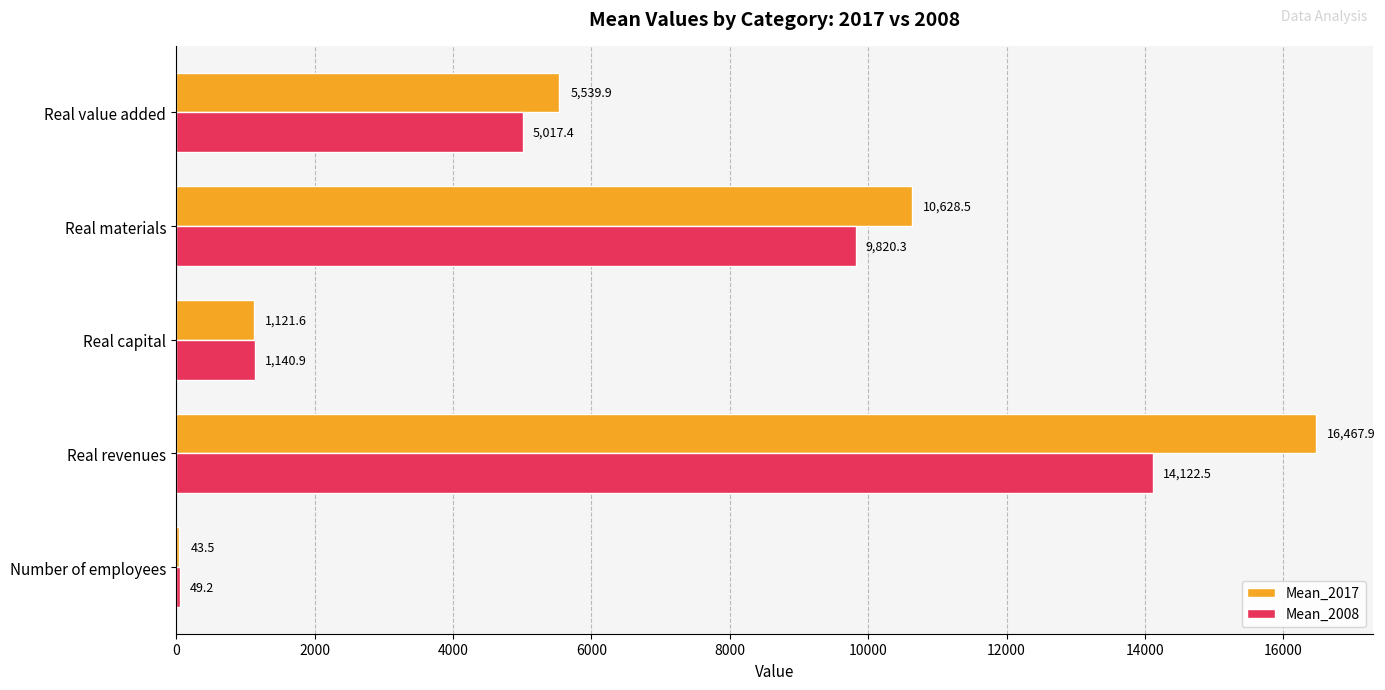

Which series has the largest total across all categories?

Mean_2017